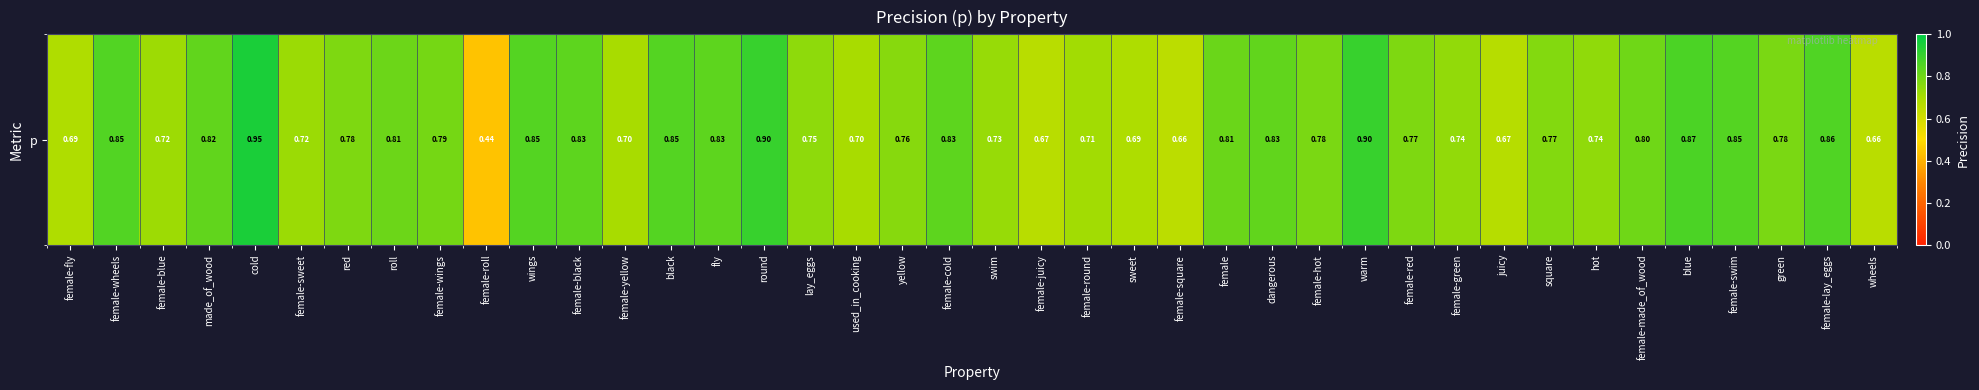

The value at square is 0.8. True or false?

True